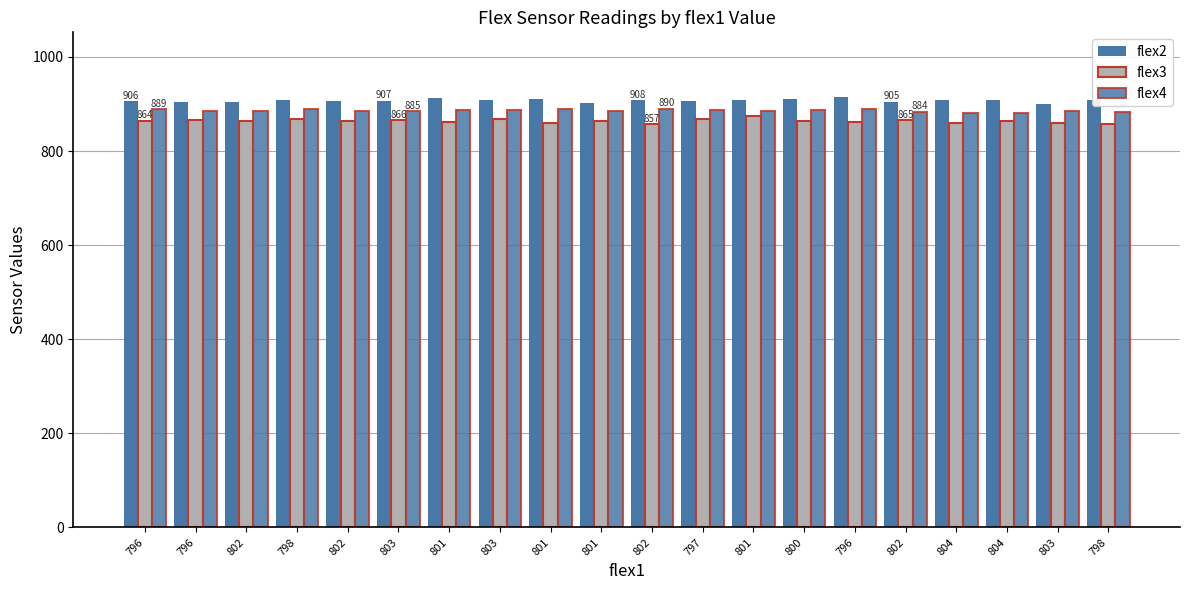

Count the number of data series in this chart.

3